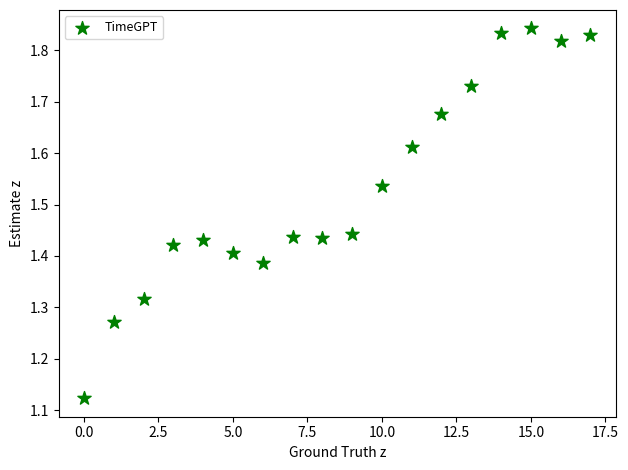

What is the range of Y values (max minus min)?

0.7